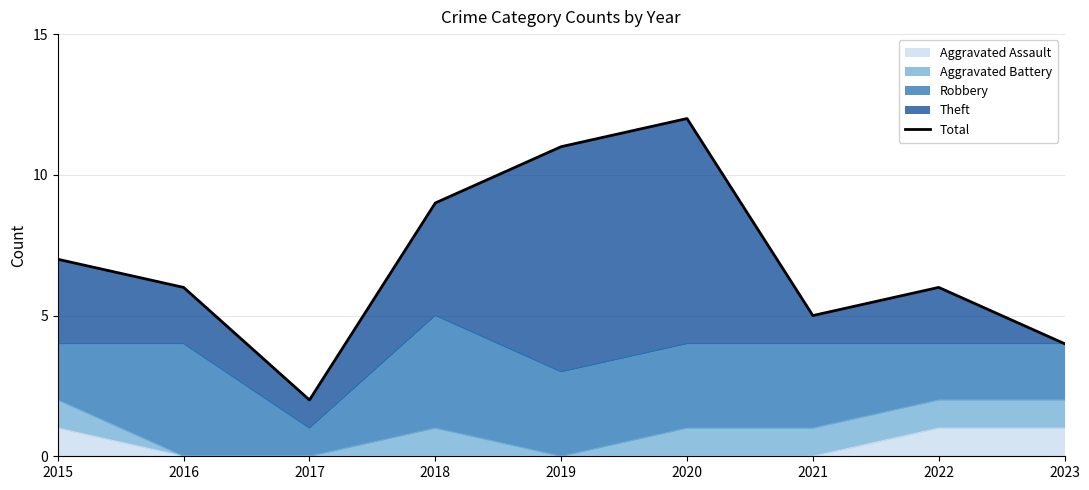

What is the change in value from 2021 to 2022?

+1